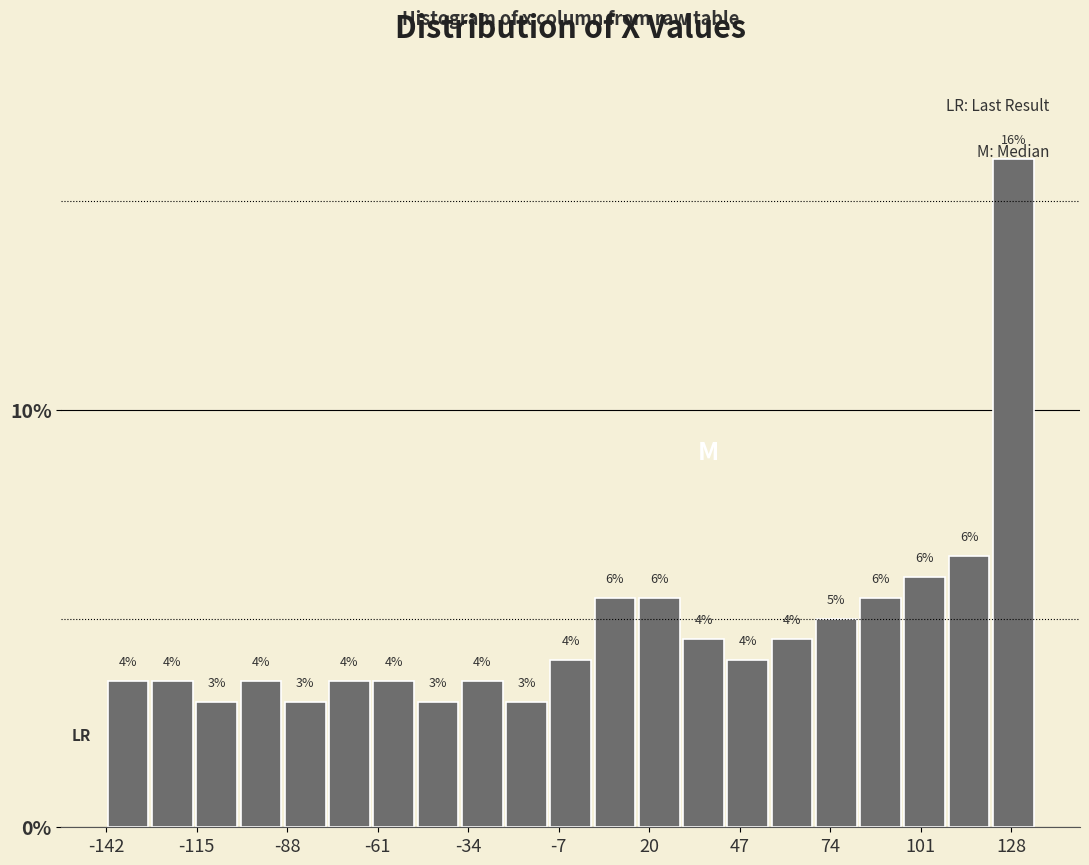

Read against the x-axis, roughly where is the centre of the tallest bar?

130